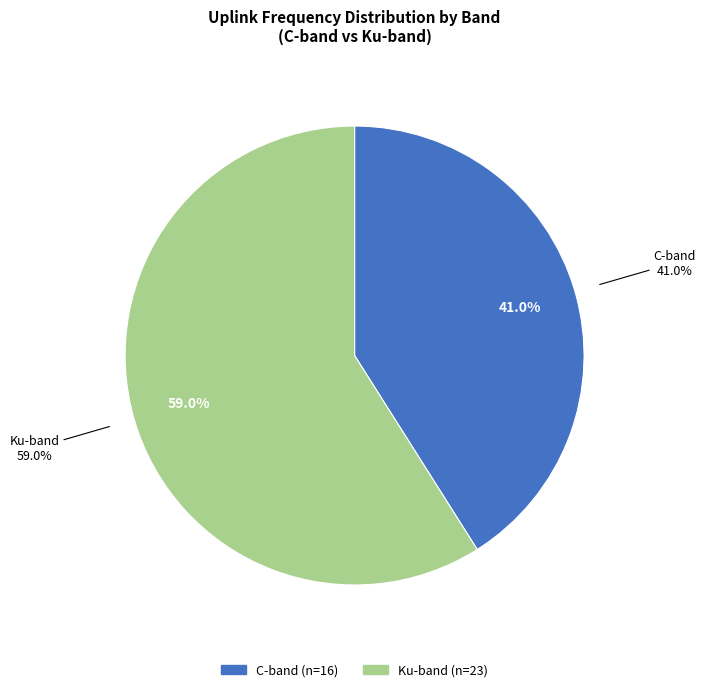

Is there a majority slice in this chart?

No